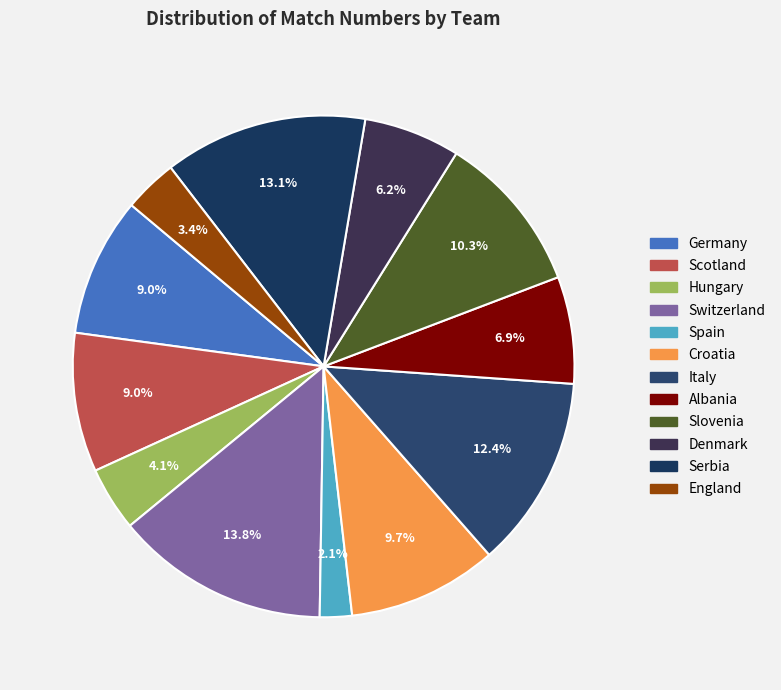

What is the largest slice in the pie chart?

Switzerland